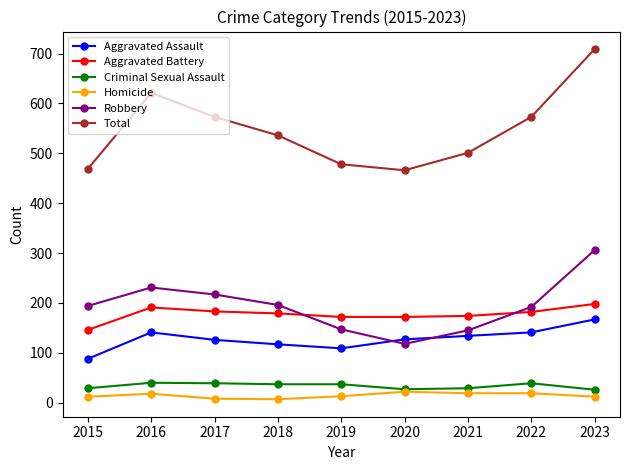

What is the difference between the Aggravated Assault values at 2016 and 2020?

14